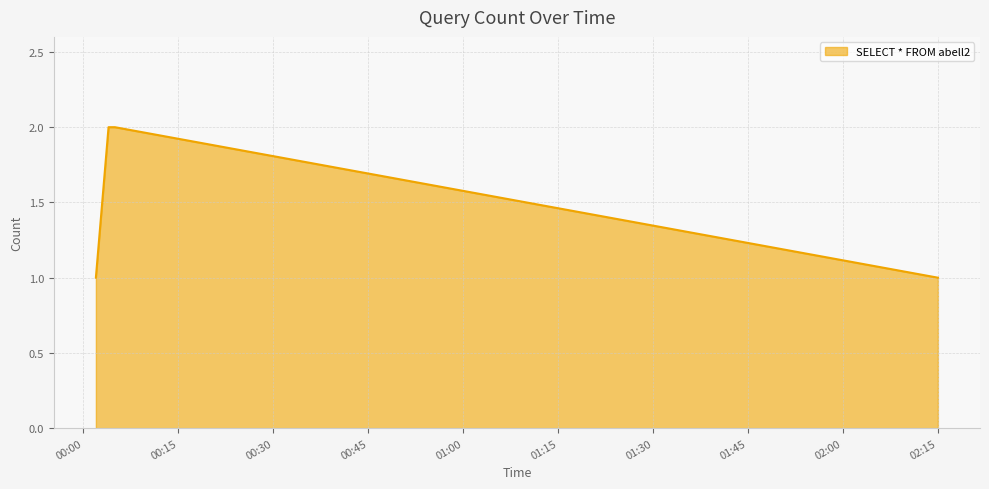

What is the sum of all values?

6